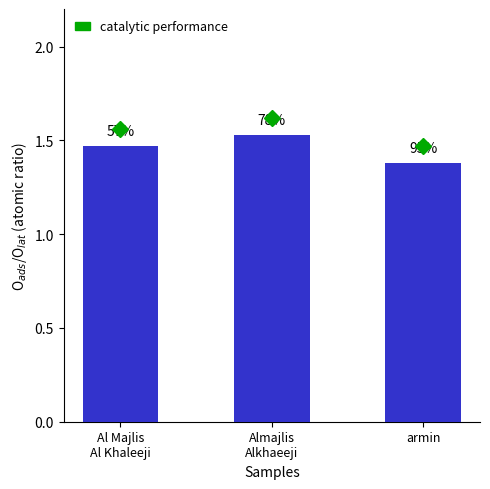

What is the label of the 3rd bar from the right?

Al Majlis
Al Khaleeji